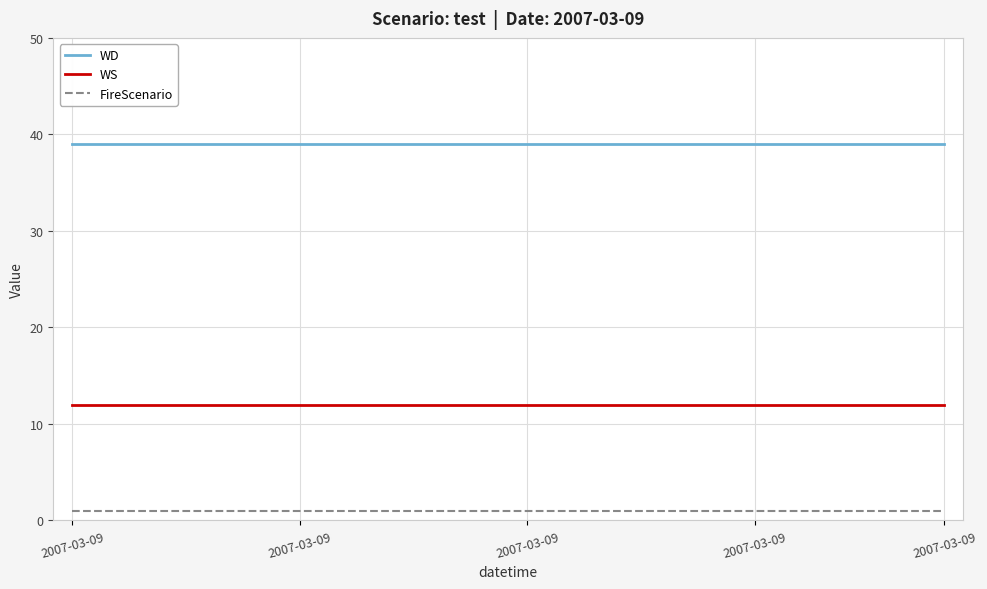

Which series has the largest total across all categories?

WD